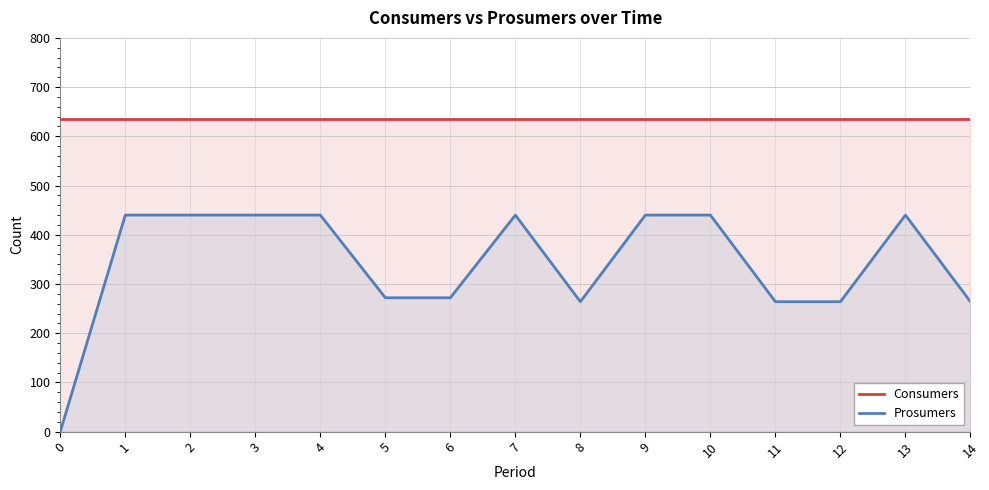

List the labels in order of Prosumers value, smallest first.

0, 8, 11, 12, 14, 5, 6, 1, 2, 3, 4, 7, 9, 10, 13